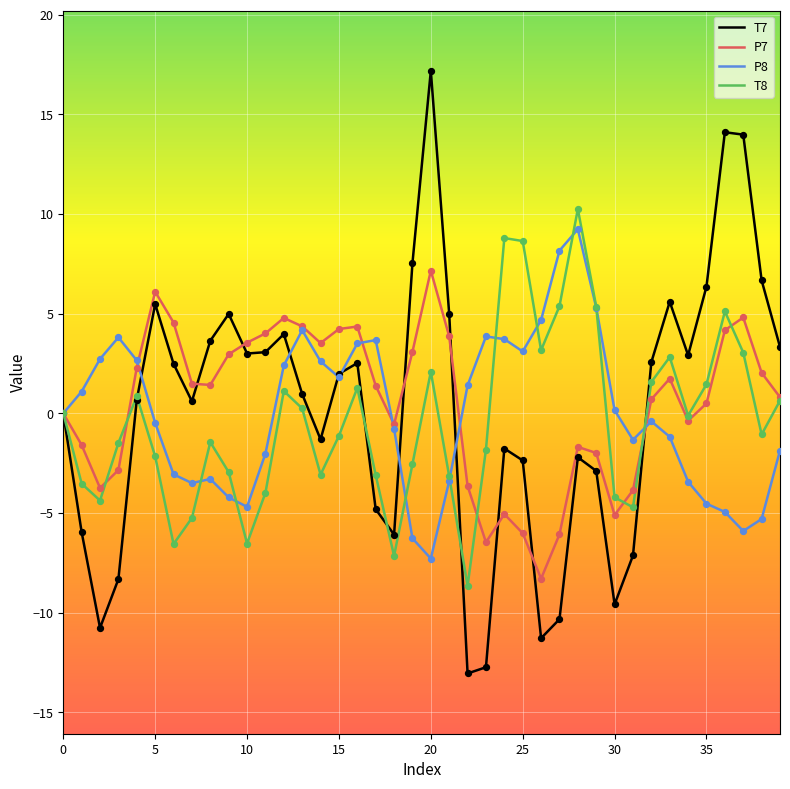

Which series has the largest total across all categories?

P7